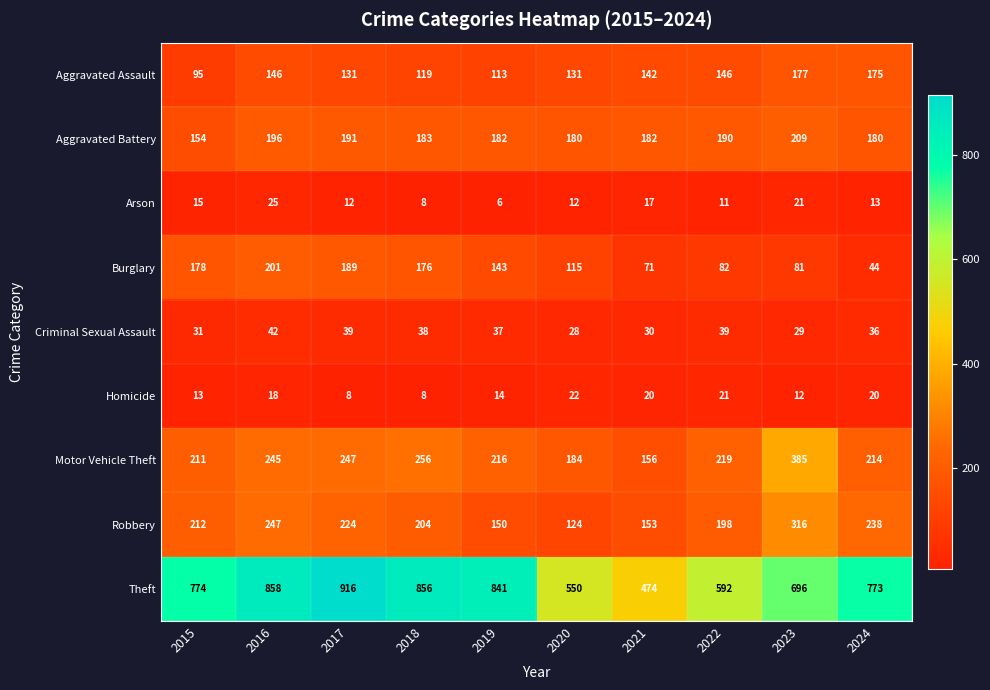

At which label does Aggravated Battery reach its peak?

2023